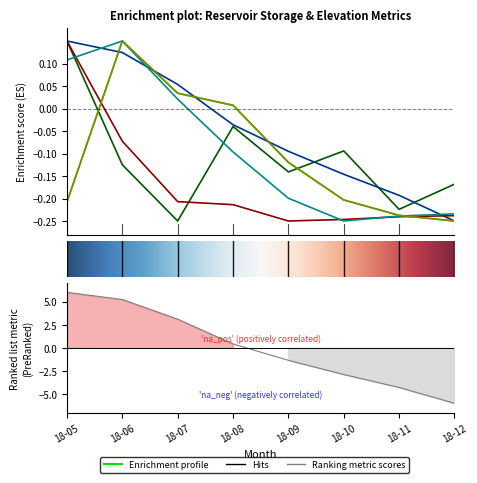

The Mead.Bank Storage series shows -0.1 at 5. True or false?

True